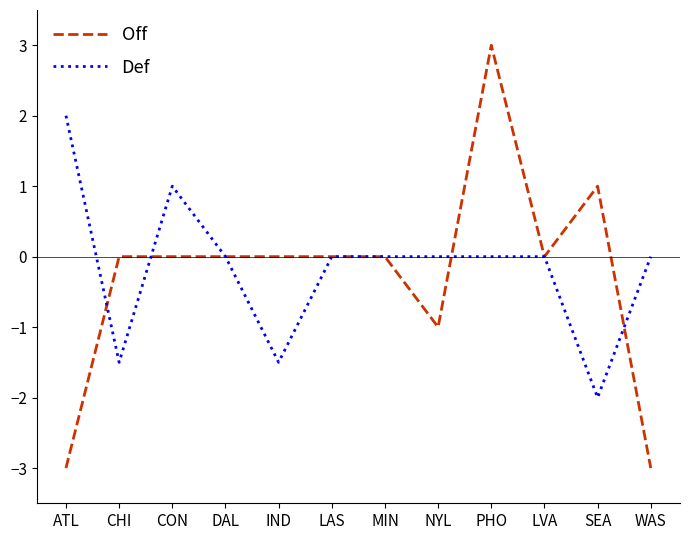

Count the Off values in the range 0 to 1.

8